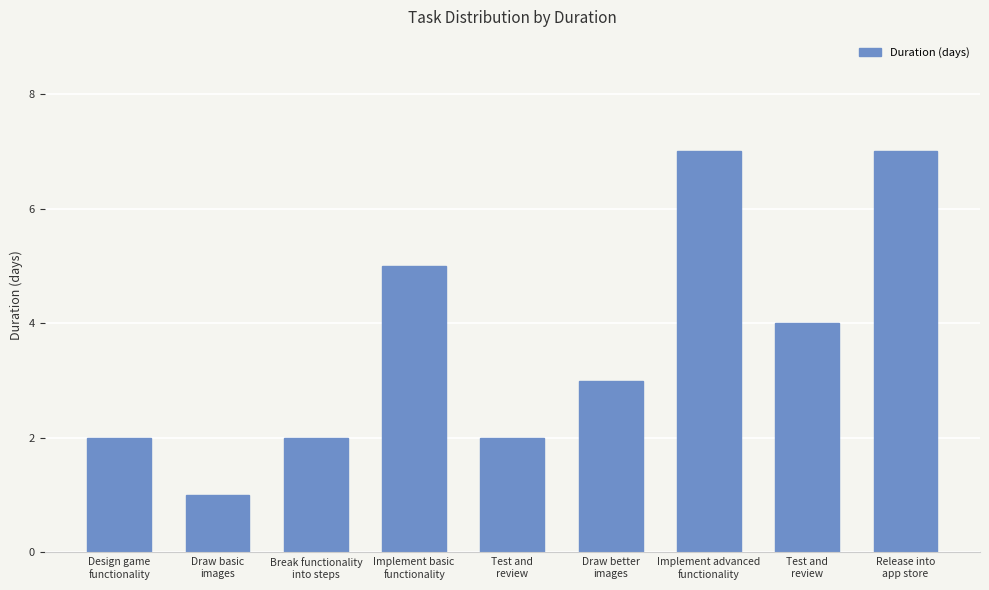

Are the bars horizontal?

No